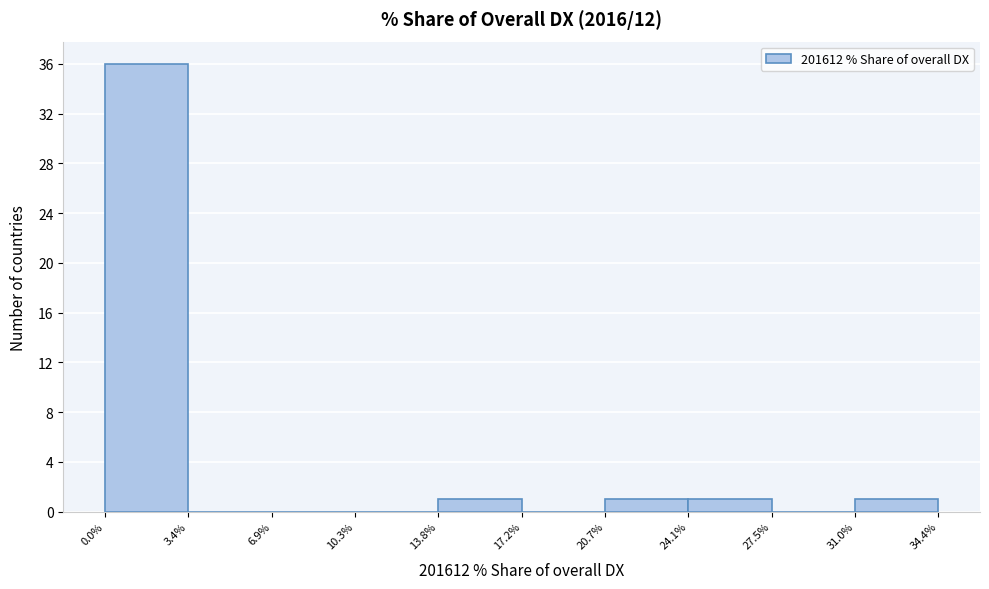

Reading left to right, list every bar in this chart as the range it spans on the x-axis followed by its height. The values are not printed on the chart, so give them approximately, as read against the axis.

0.0% to 3.4%: 36
3.4% to 6.9%: 0
6.9% to 10.3%: 0
10.3% to 13.8%: 0
13.8% to 17.2%: 1
17.2% to 20.7%: 0
20.7% to 24.1%: 1
24.1% to 27.5%: 1
27.5% to 31.0%: 0
31.0% to 34.4%: 1